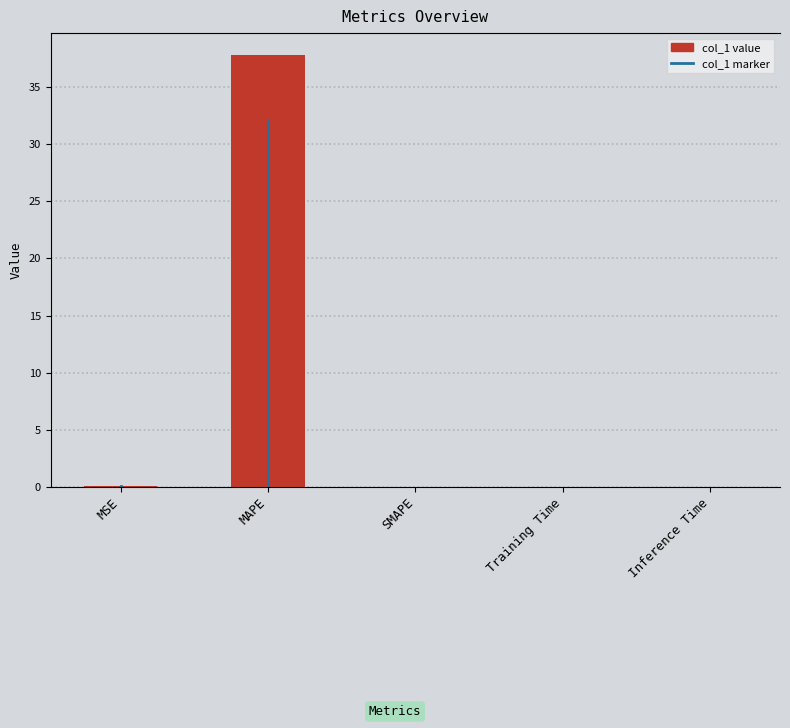

Are the bars grouped side by side (vs. stacked)?

No